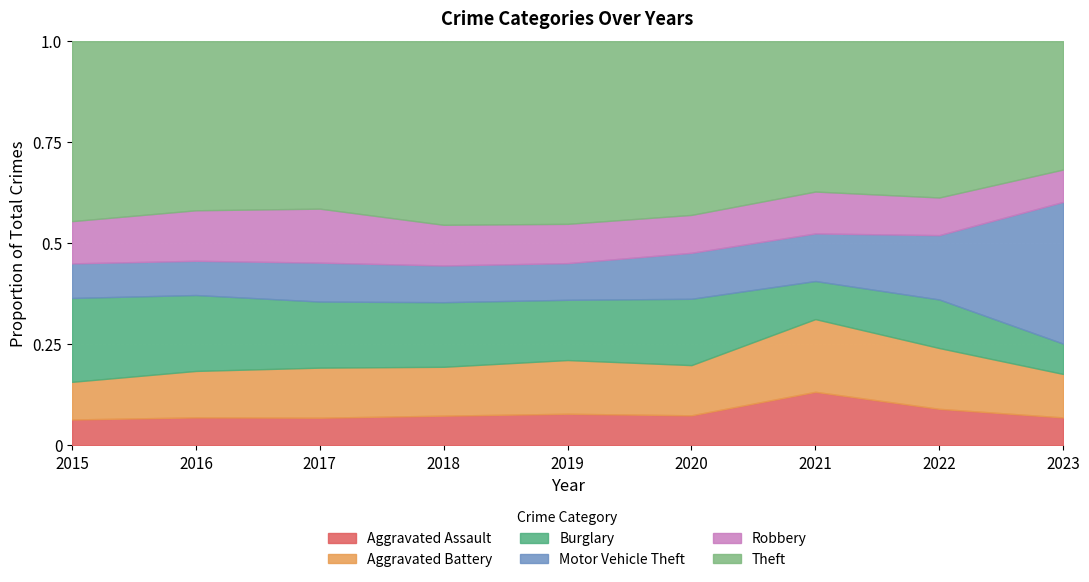

The value of Aggravated Battery at 2022 is 297. True or false?

False